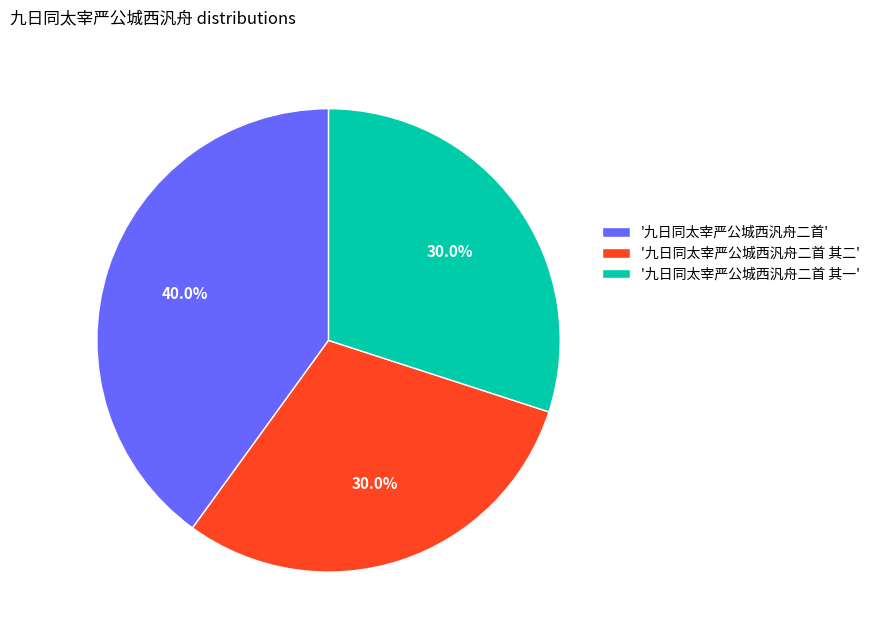

How many slices are in this pie chart?

3